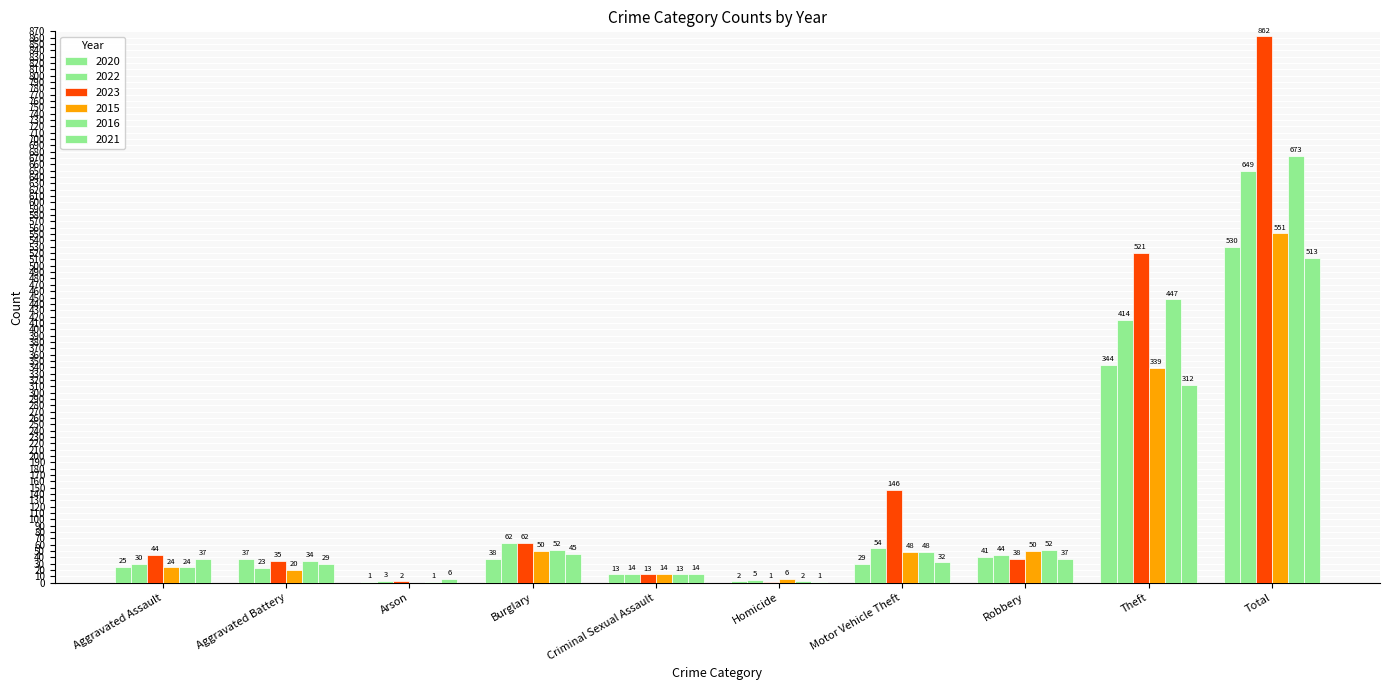

What is the highest value of the 2015 series?

551